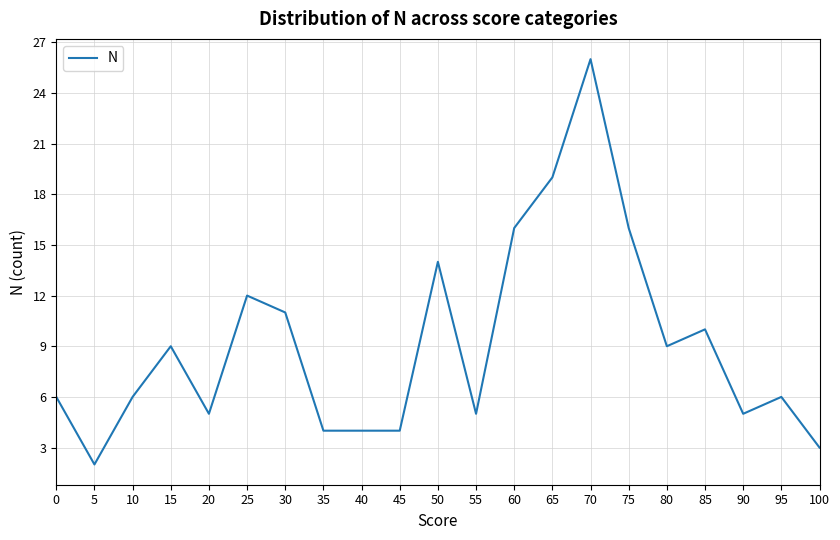

Where is the first local maximum?

15